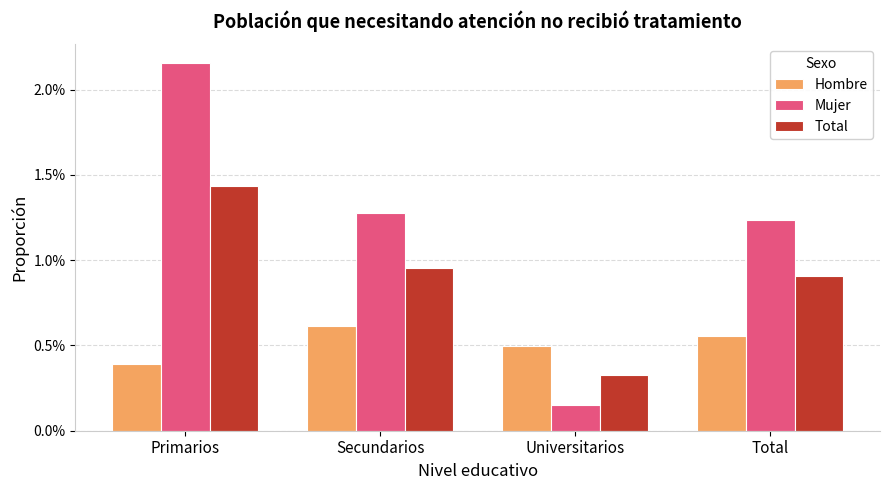

What are all the series names shown in the legend?

Hombre, Mujer, Total